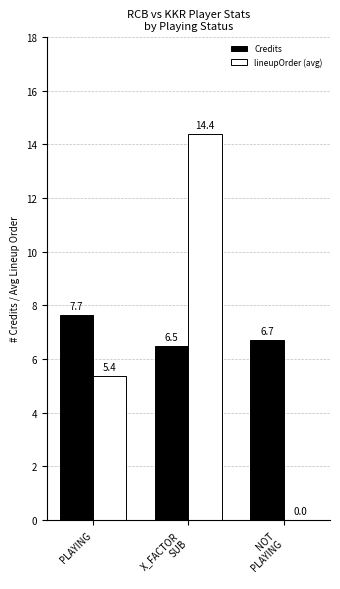

Reading left to right, what are all the values shown in this chart?

Credits: PLAYING=7.7	X_FACTOR
SUB=6.5	NOT
PLAYING=6.7
lineupOrder (avg): PLAYING=5.4	X_FACTOR
SUB=14.4	NOT
PLAYING=0.0